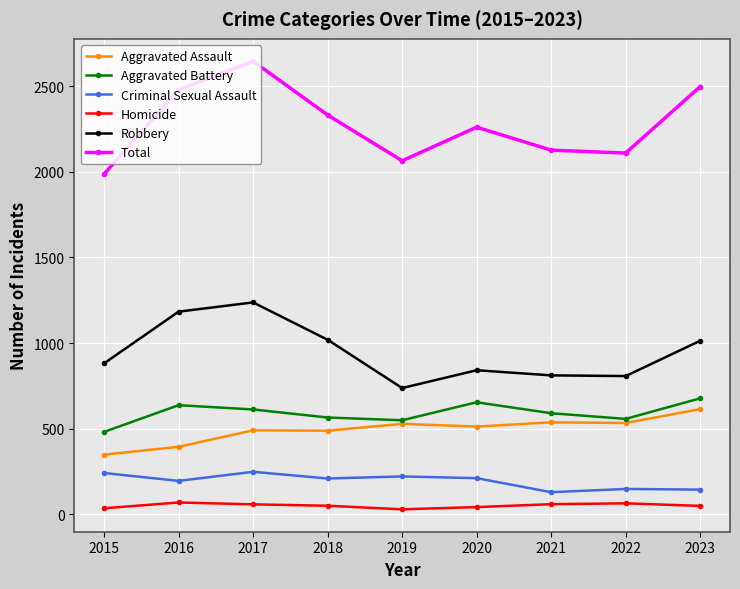

The value of Total at 2016 is 2478. True or false?

True